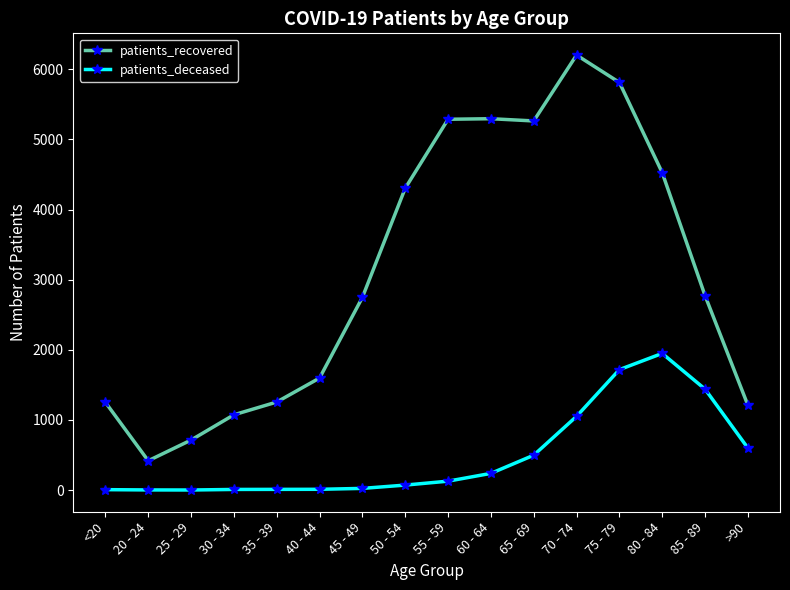

At which label does patients_recovered reach its peak?

70 - 74